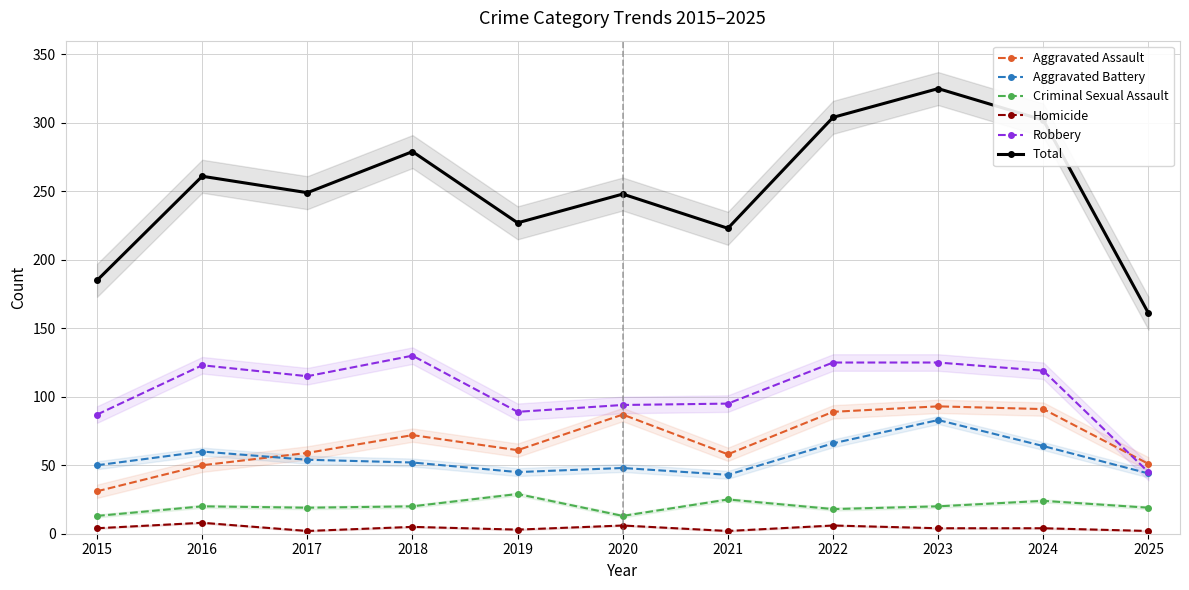

What are all the series names shown in the legend?

Aggravated Assault, Aggravated Battery, Criminal Sexual Assault, Homicide, Robbery, Total